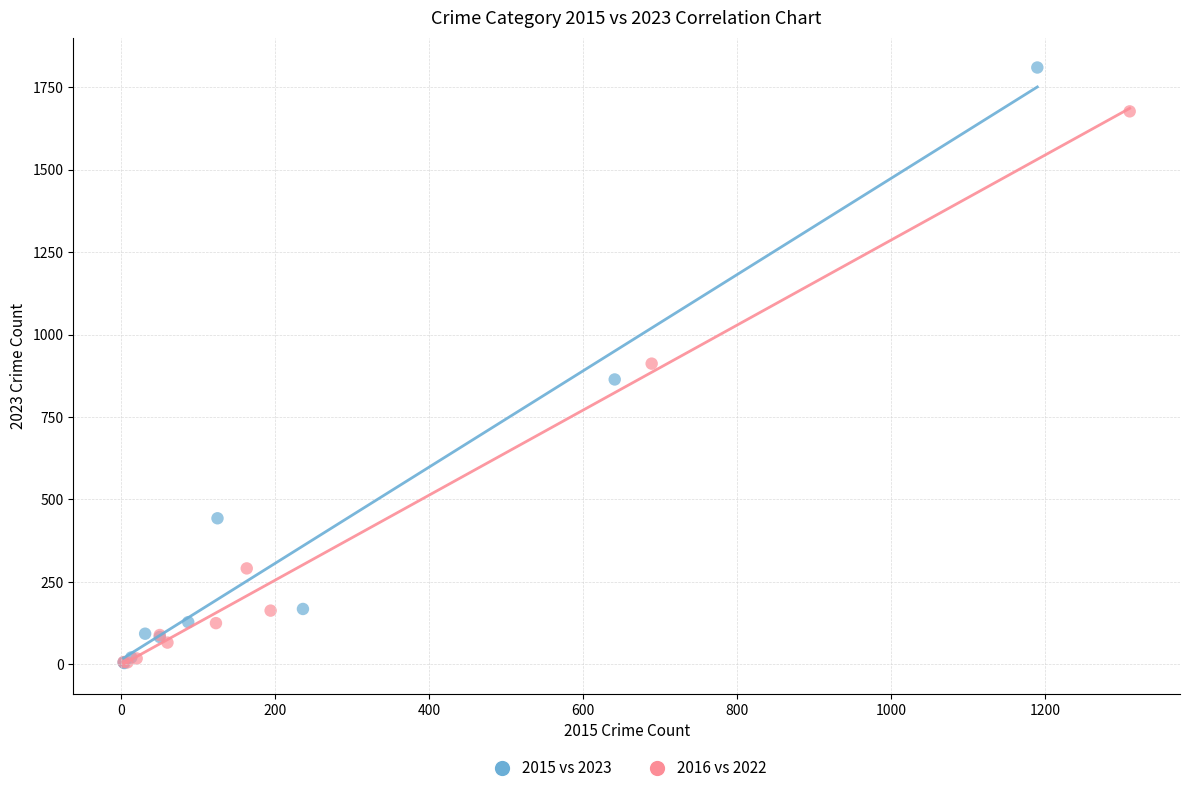

What are all the series names shown in the legend?

2015 vs 2023, 2016 vs 2022